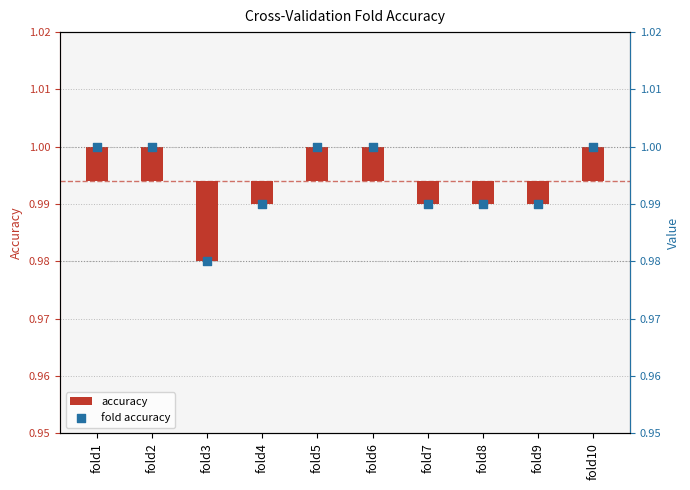

At how many categories does at least one series exceed 0?

10